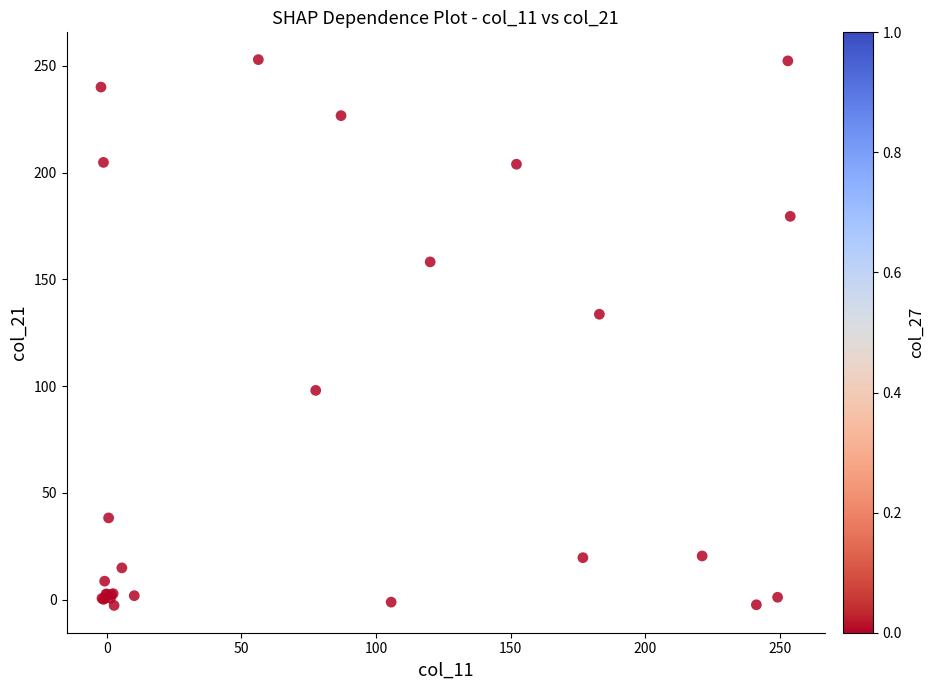

What Y value in the scatter plot is closest to 125?

133.7